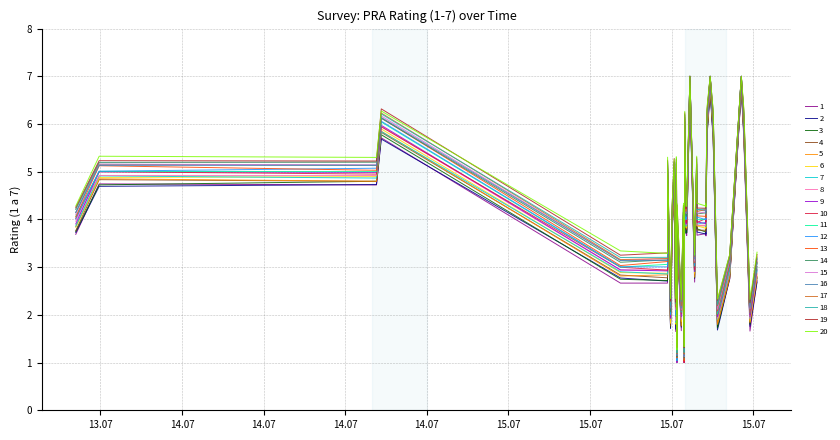

What is the smallest value displayed?

1.0